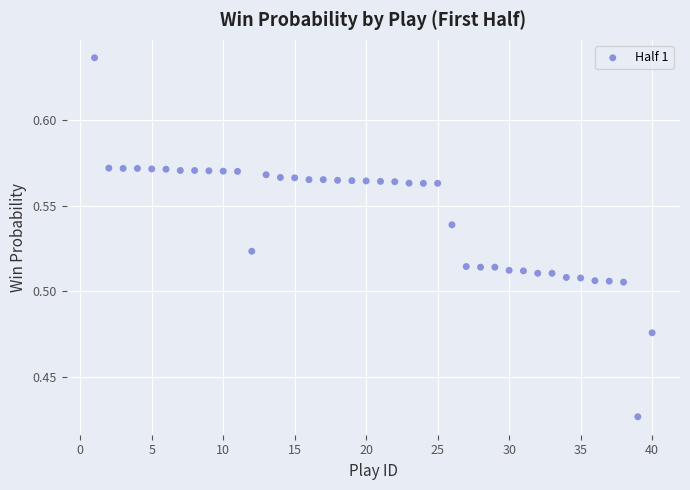

What is the range of X values (max minus min)?

39.0